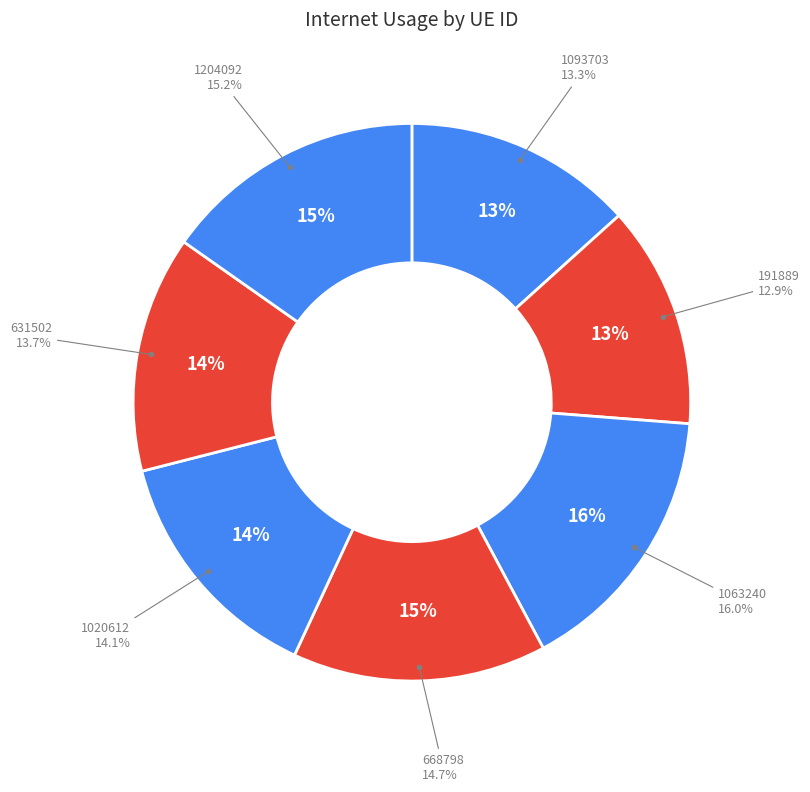

The 668798 slice represents 24% of the pie. True or false?

False